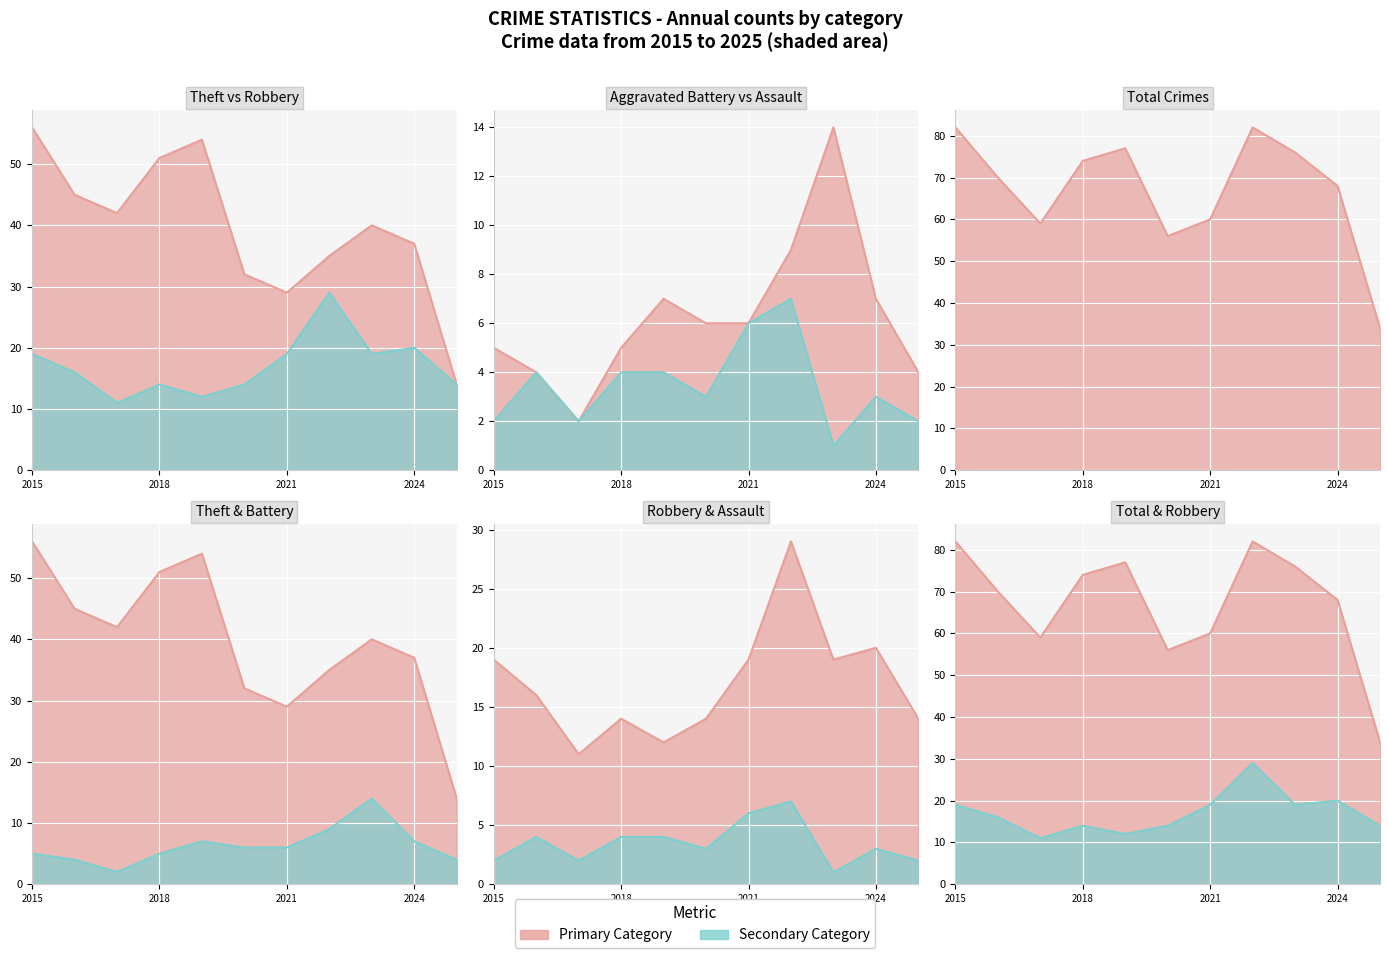

What is the value of the Theft line point at the 7th from the left?

29